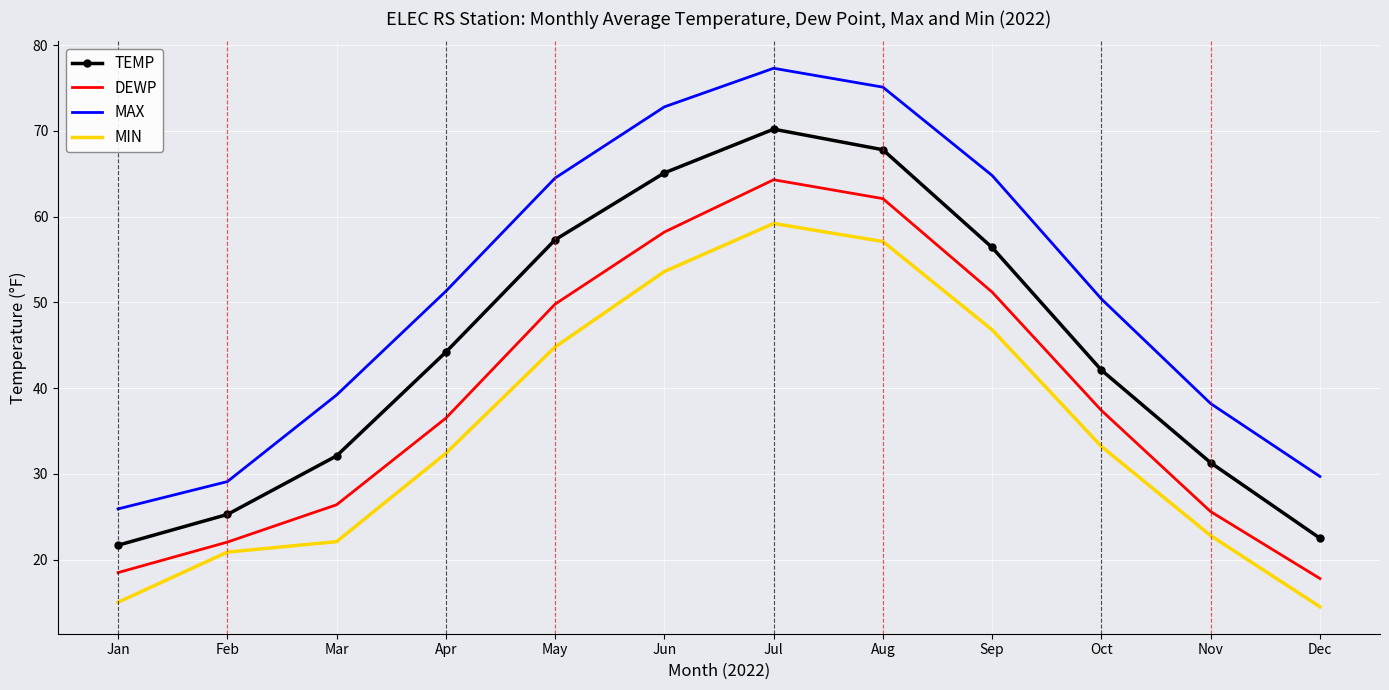

True or false: TEMP and MIN cross at least once.

False